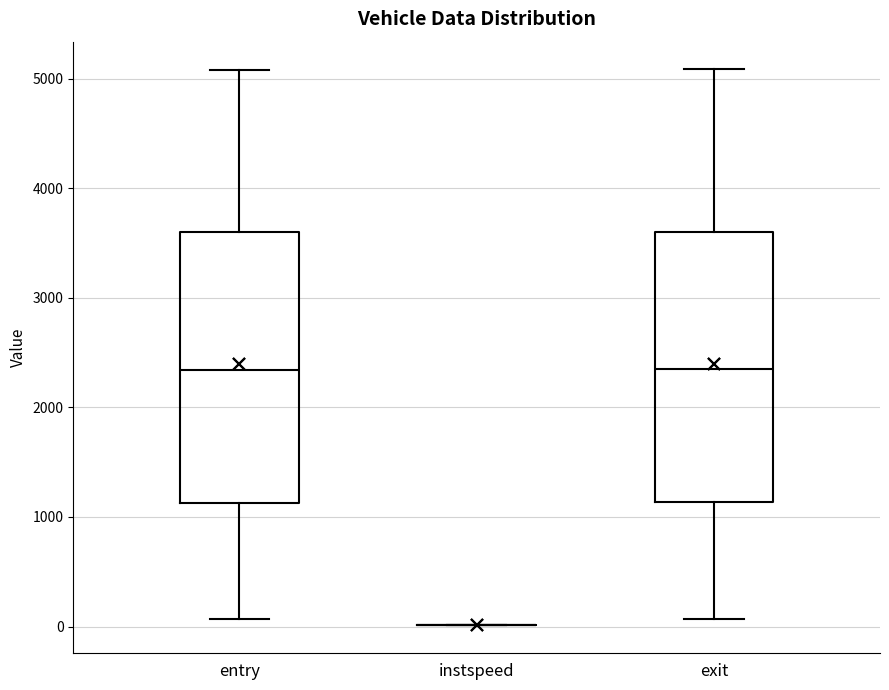

Reading left to right, transcribe this box plot: for each box, give where its median line is, the range the box spans, and where its two whiskers end, as read against the y-axis. The values are not printed on the chart, so give them approximately, as read against the axis.

entry: median 2300, box 1100 to 3600, whiskers 100 to 5100
instspeed: box collapsed to a line at 0, whiskers 0 to 0
exit: median 2300, box 1100 to 3600, whiskers 100 to 5100